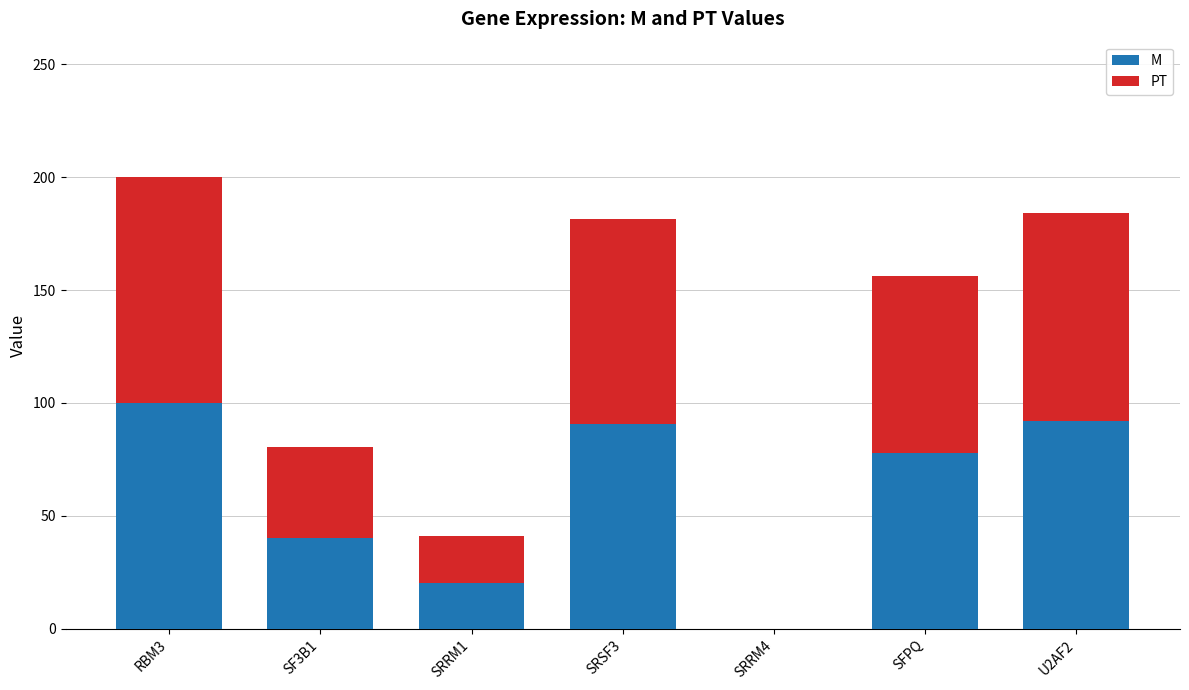

Reading left to right, what are the values for M?

RBM3=100.0	SF3B1=40.2	SRRM1=20.4	SRSF3=90.7	SRRM4=0.0	SFPQ=78.0	U2AF2=92.0